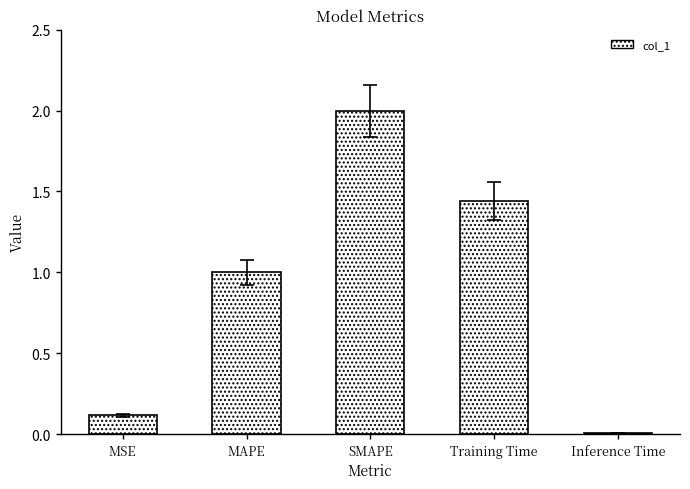

Rank the categories by value from lowest to highest.

Inference Time, MSE, MAPE, Training Time, SMAPE